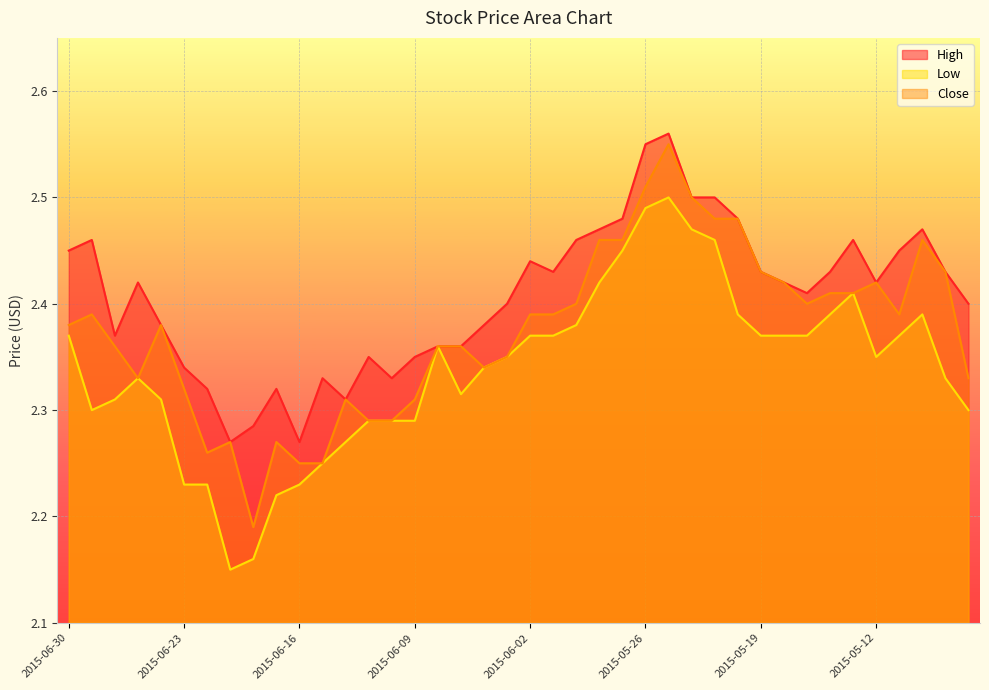

What is the highest value of the Close series?

2.5